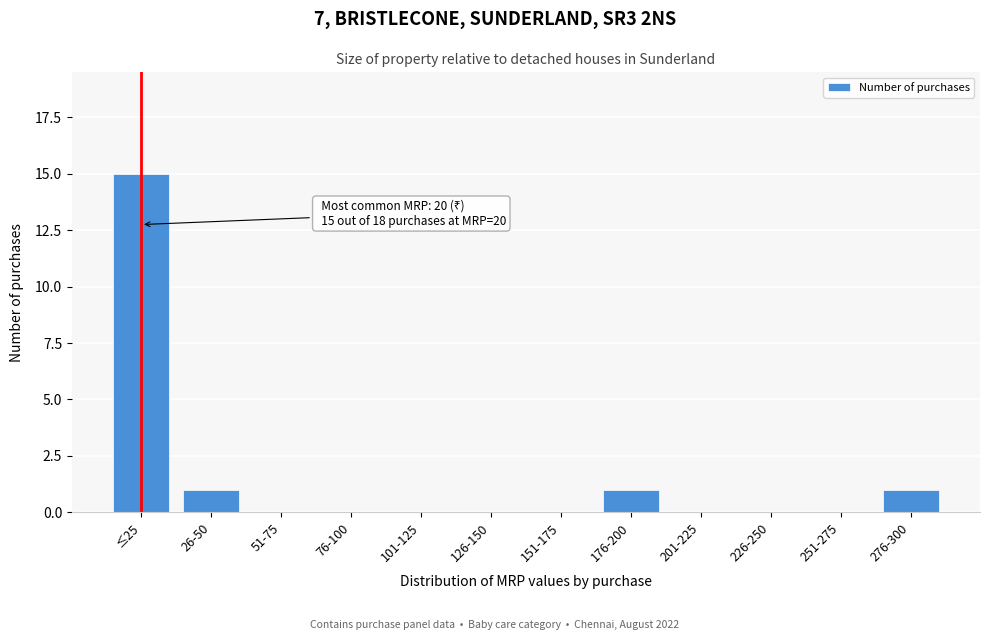

Reading right to left, list all the values displayed in this chart.

276-300=1	251-275=0	226-250=0	201-225=0	176-200=1	151-175=0	126-150=0	101-125=0	76-100=0	51-75=0	26-50=1	≤25=15